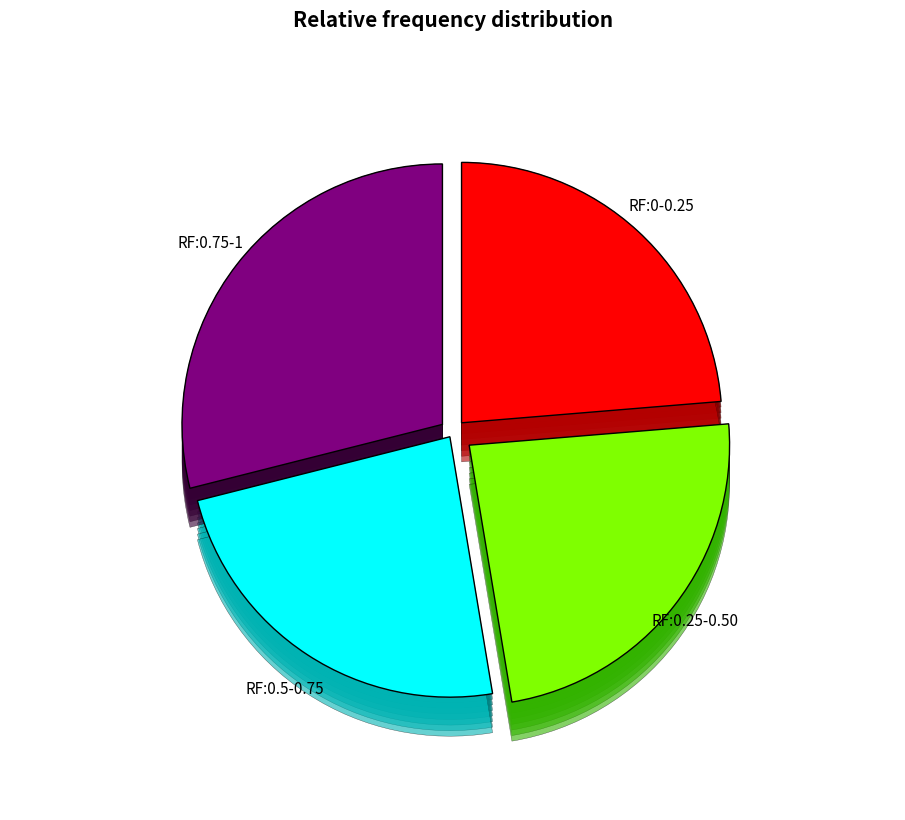

Does any single category account for the majority?

No